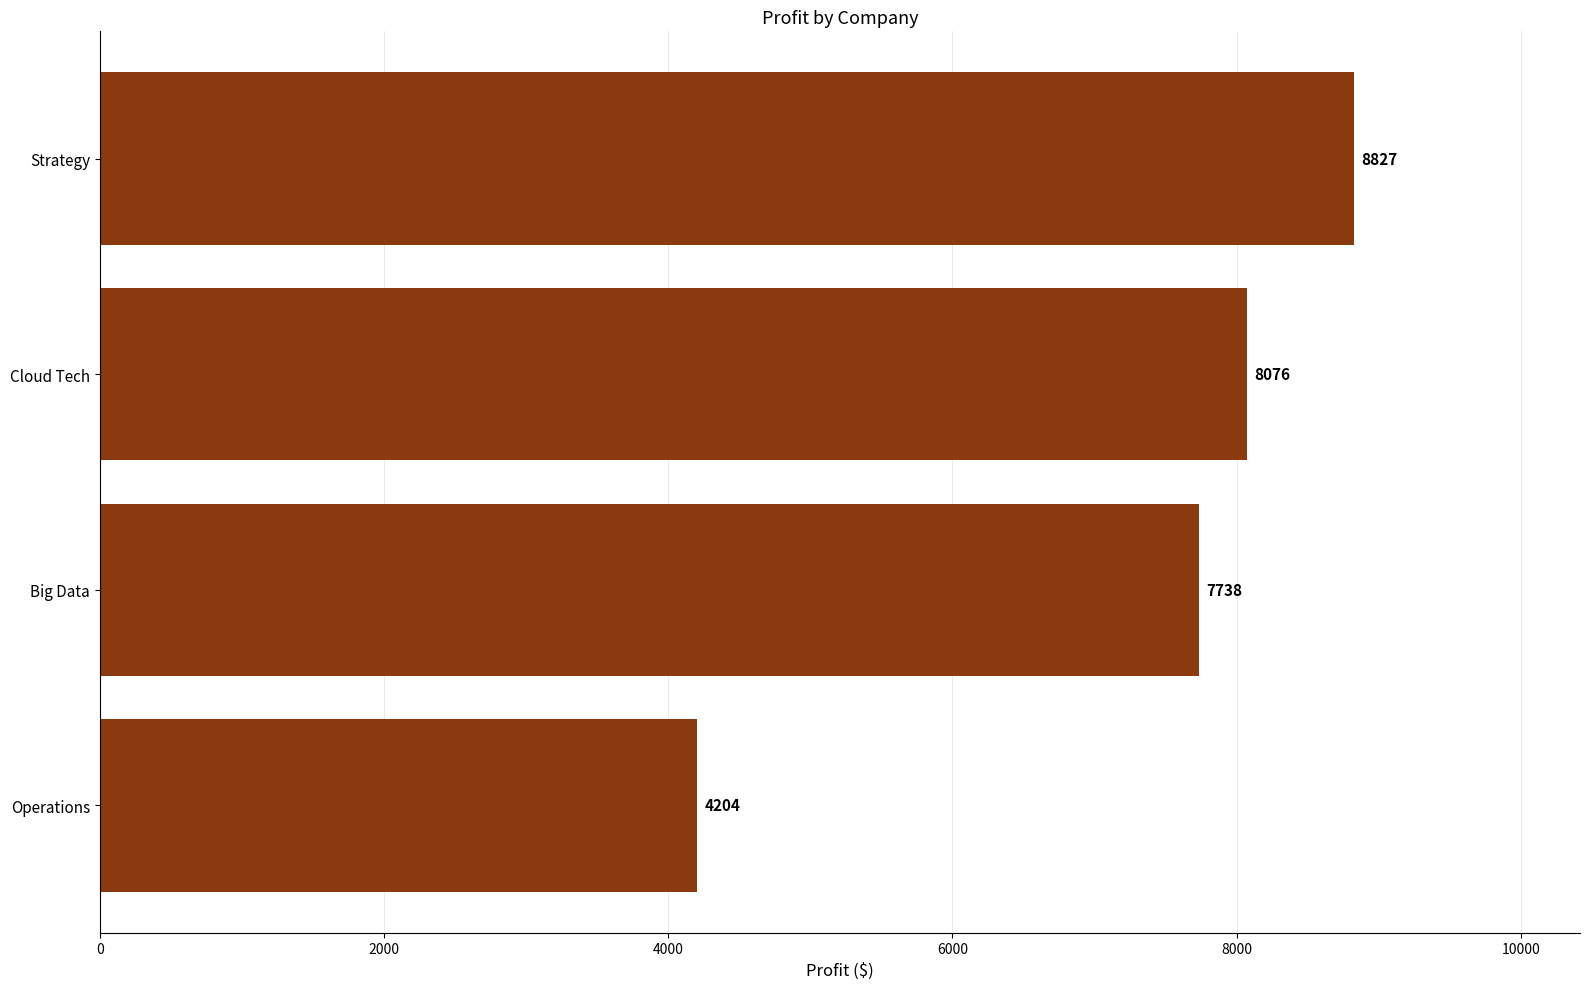

How many data points does each series have?

4